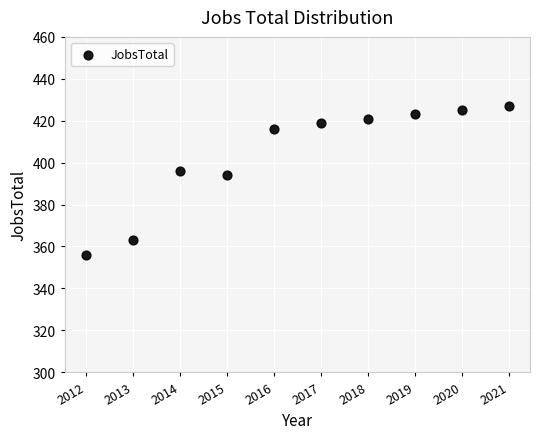

What is the range of Y values (max minus min)?

71